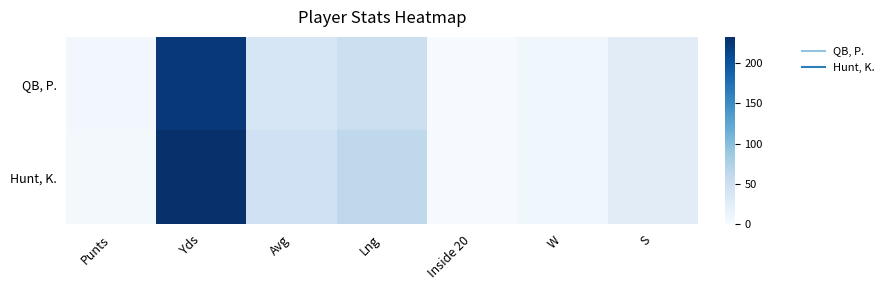

Which series has the largest total across all categories?

Hunt, K.